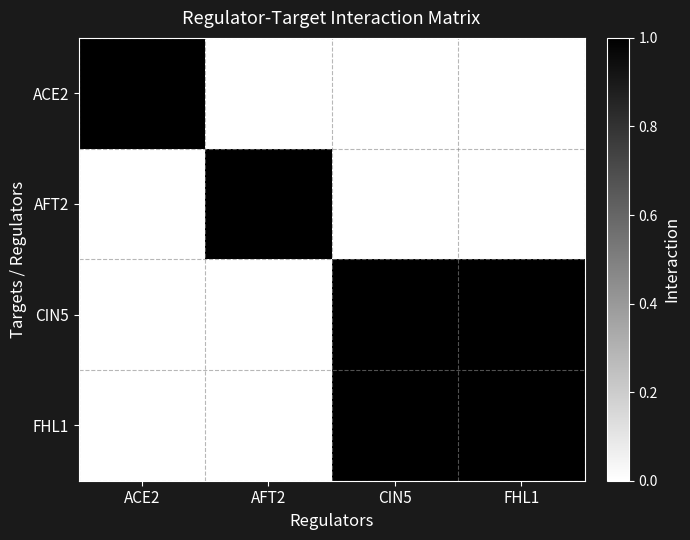

How many ACE2 values are between 0 and 1?

4